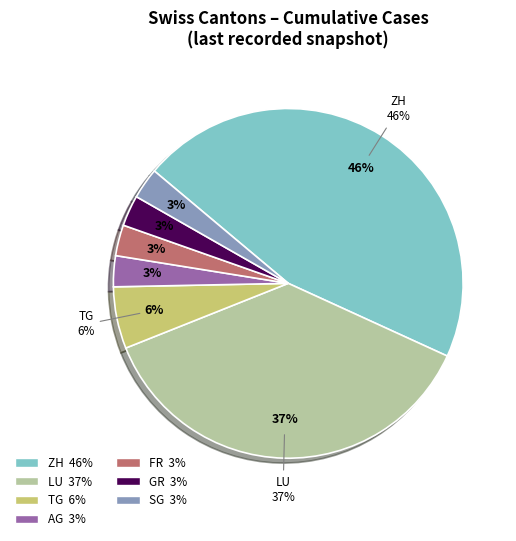

Is it true that TG is 1% of the pie?

False